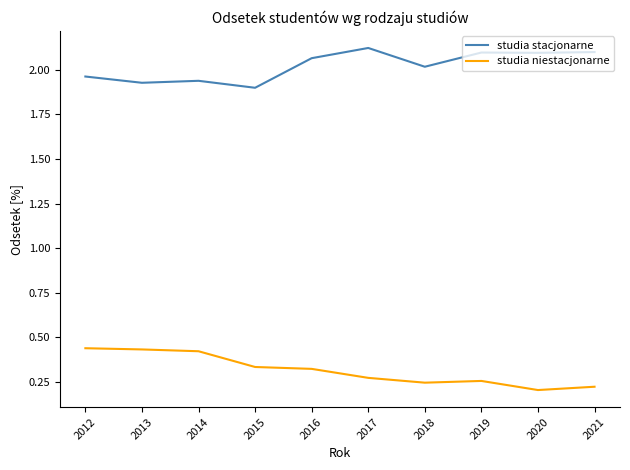

True or false: studia stacjonarne and studia niestacjonarne intersect in this chart.

False